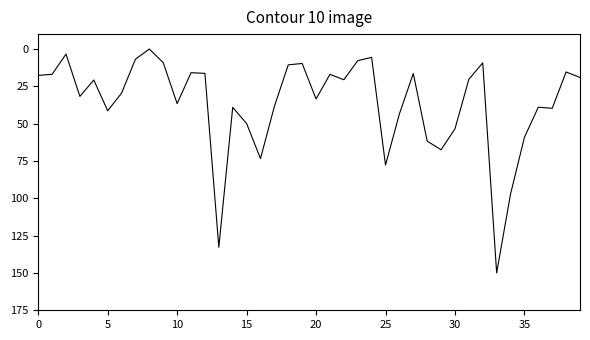

What is the difference between the maximum and minimum values?

150.0